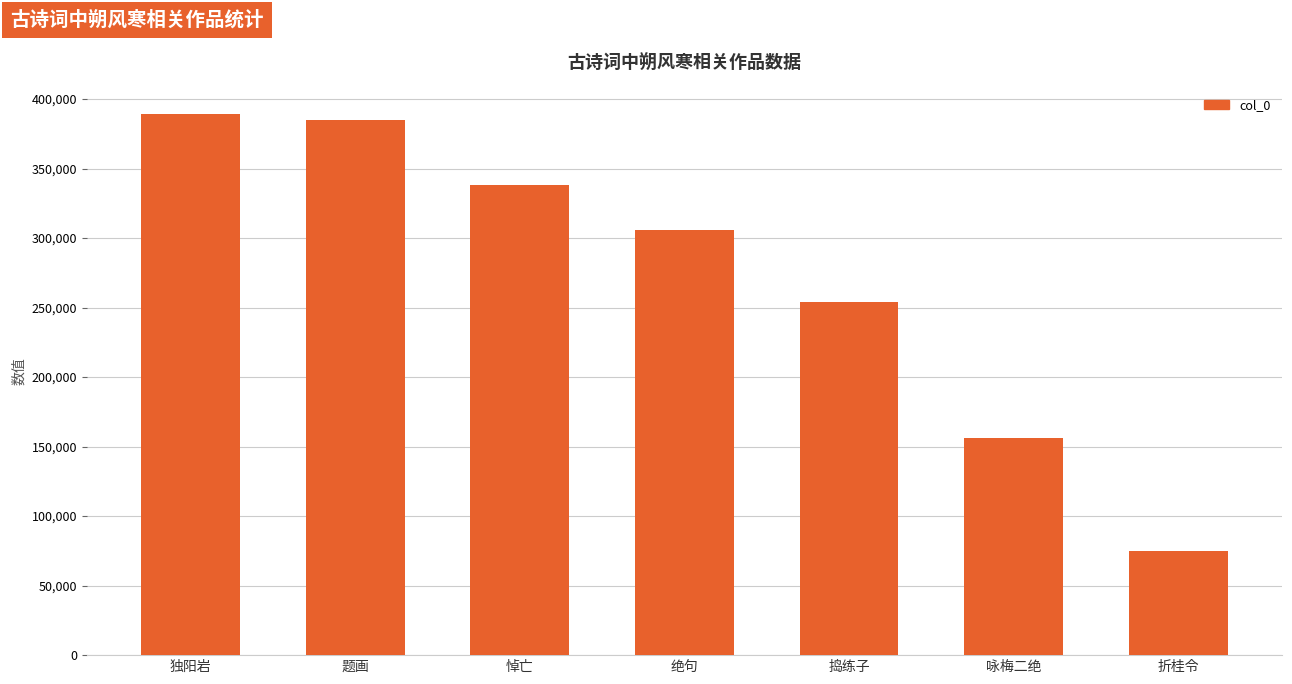

What is the change in value from 悼亡 to 绝句?

-32578